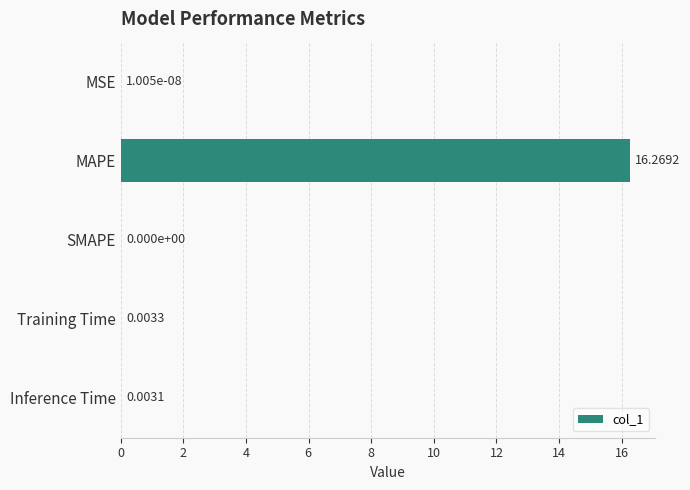

How many data points does each series have?

5